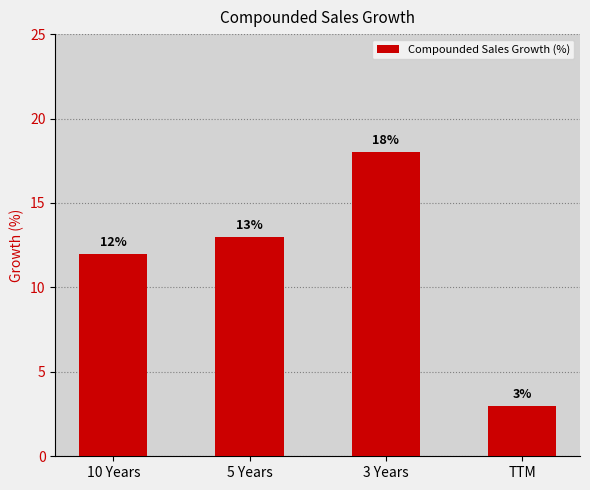

What position from the right is 3 Years?

2